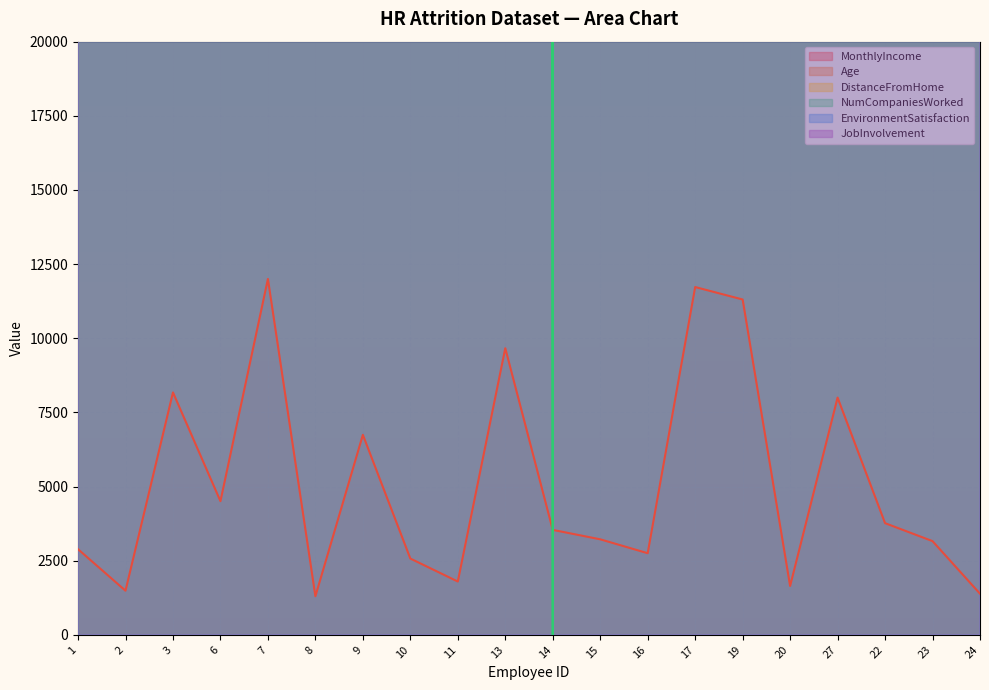

Which series ends up on top after the final intersection of DistanceFromHome and Age?

Age